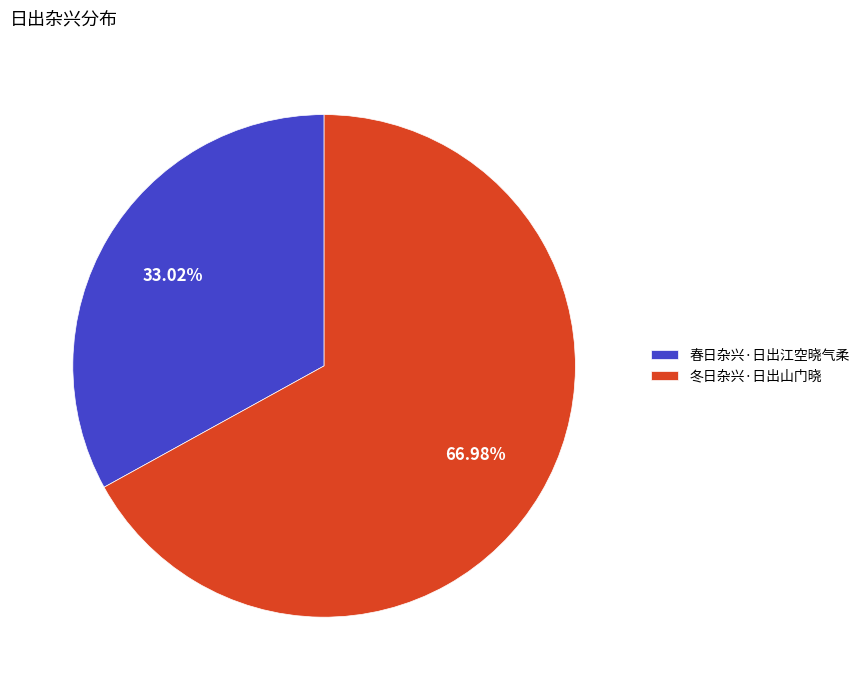

What is the largest slice in the pie chart?

冬日杂兴·日出山门晓